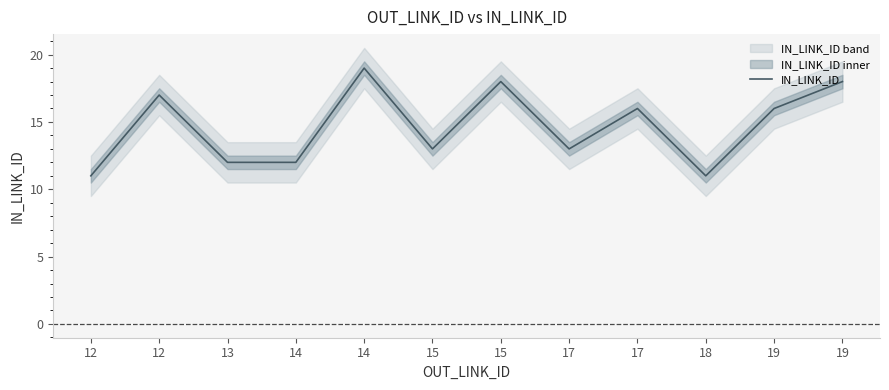

Reading right to left, list all the values displayed in this chart.

19=18	19=16	18=11	17=16	17=13	15=18	15=13	14=19	14=12	13=12	12=17	12=11